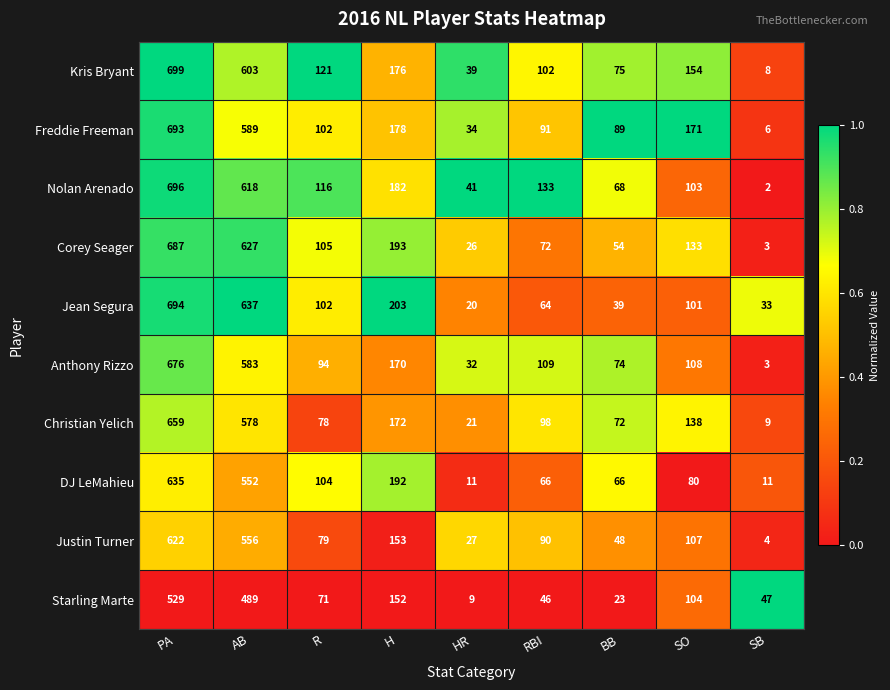

At which label does Anthony Rizzo first exceed 108?

PA